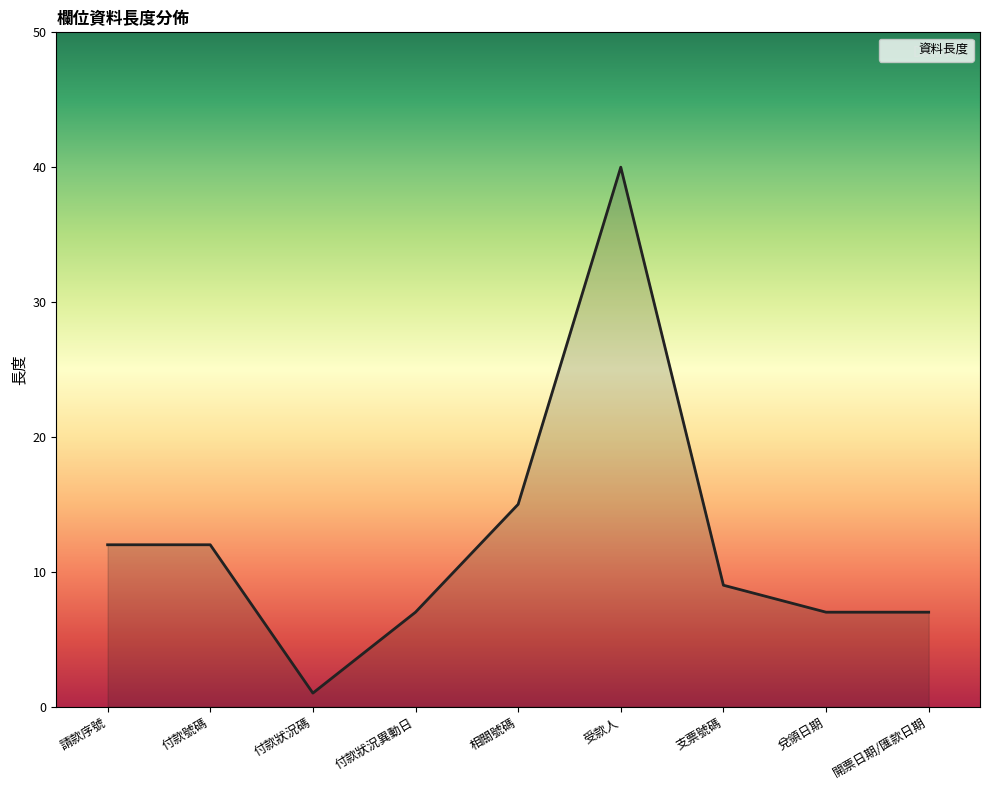

What is the maximum value shown in the chart?

40